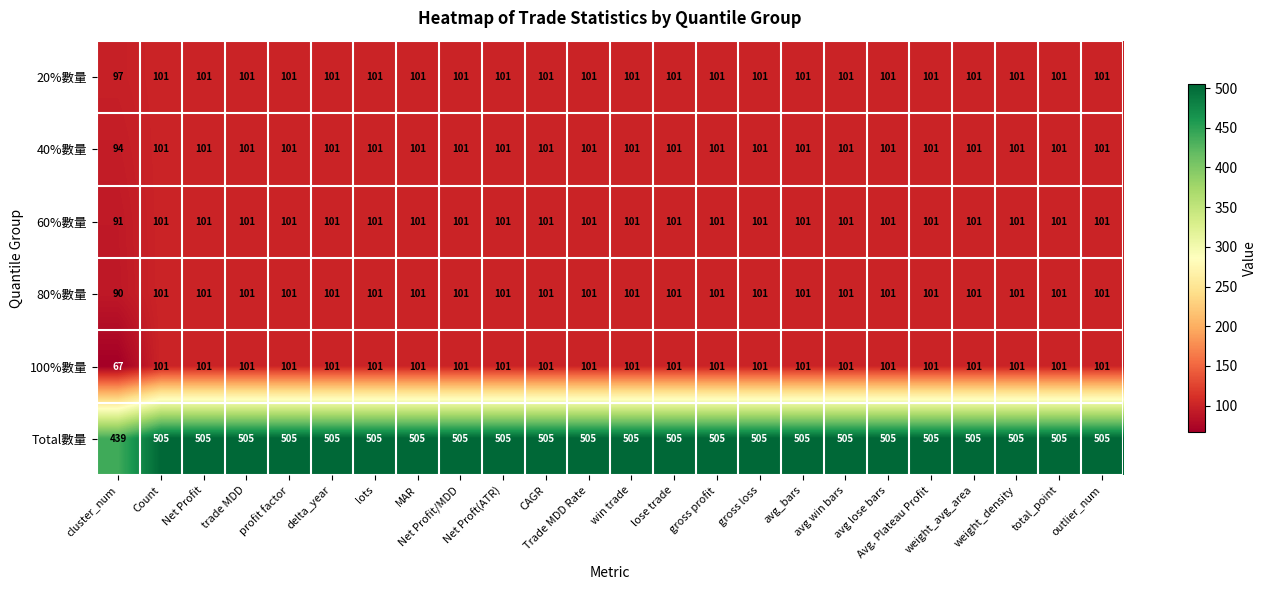

Which series has the largest total across all categories?

Total數量